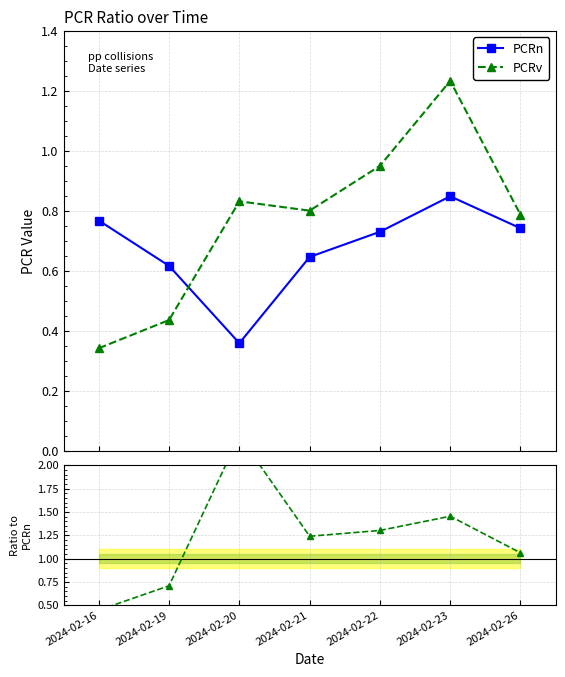

Reading left to right, list all the values displayed in this chart.

PCRn: 0.8	0.6	0.4	0.6	0.7	0.8	0.7
PCRv: 0.3	0.4	0.8	0.8	1.0	1.2	0.8
PCRv/PCRn: 0.4	0.7	2.3	1.2	1.3	1.5	1.1